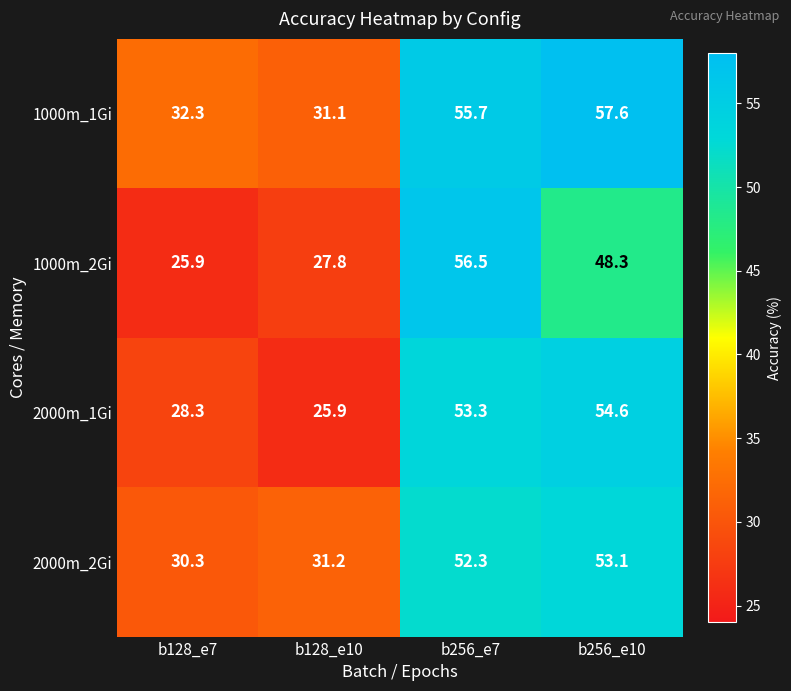

The value of 1000m_2Gi at b128_e10 is 39.9. True or false?

False